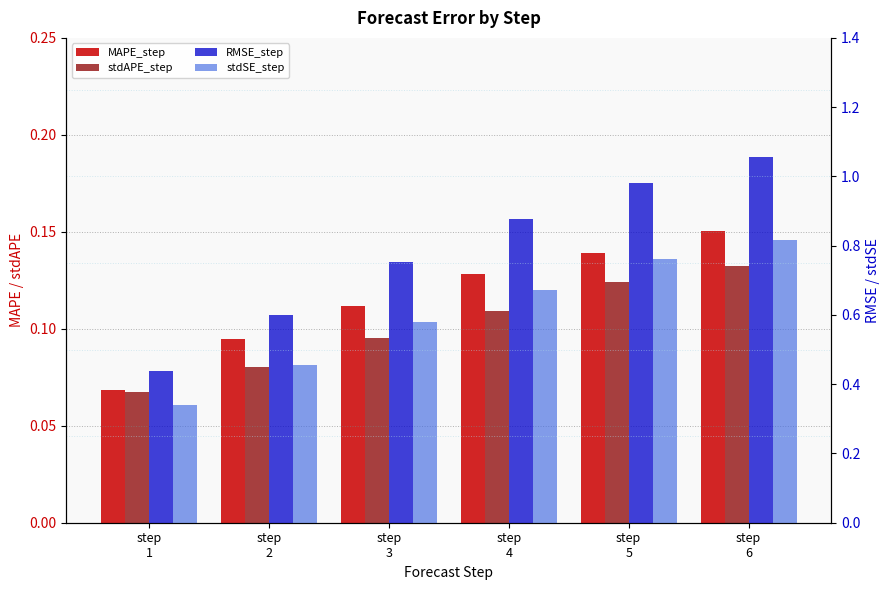

What are all the series names shown in the legend?

MAPE_step, stdAPE_step, RMSE_step, stdSE_step